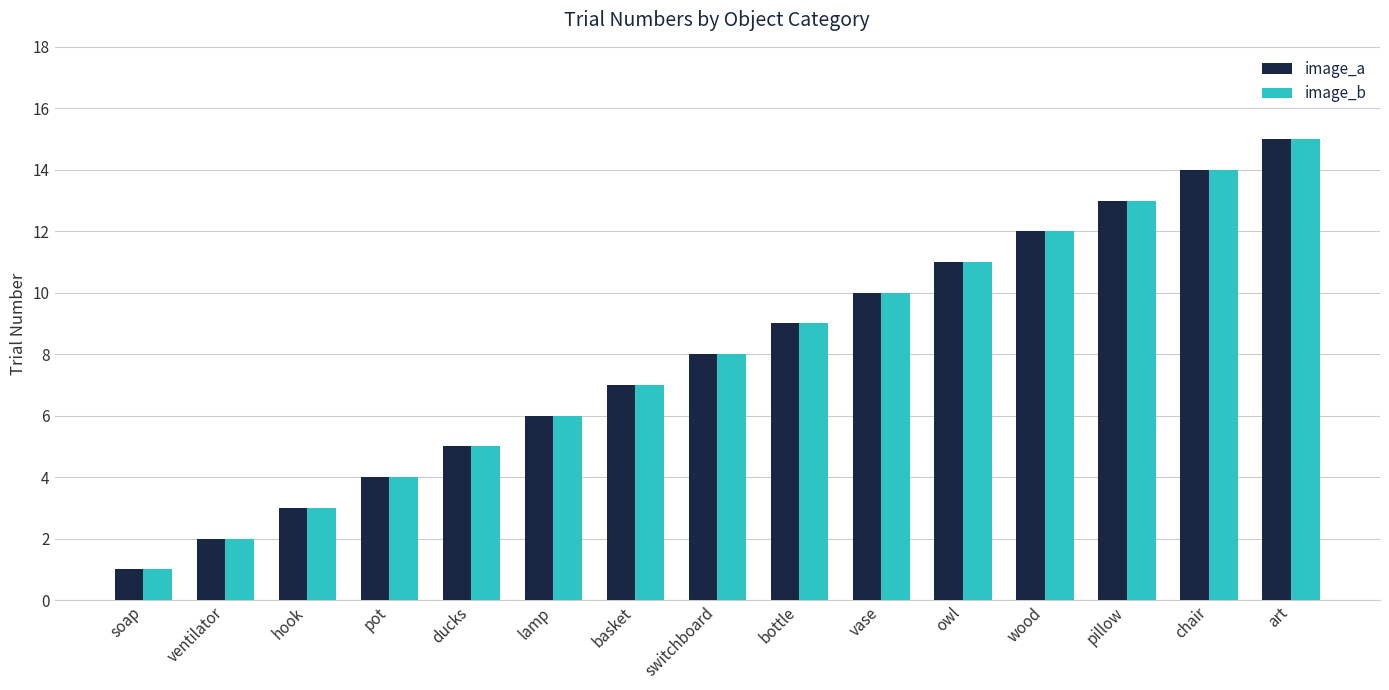

At which label does image_b reach its peak?

art